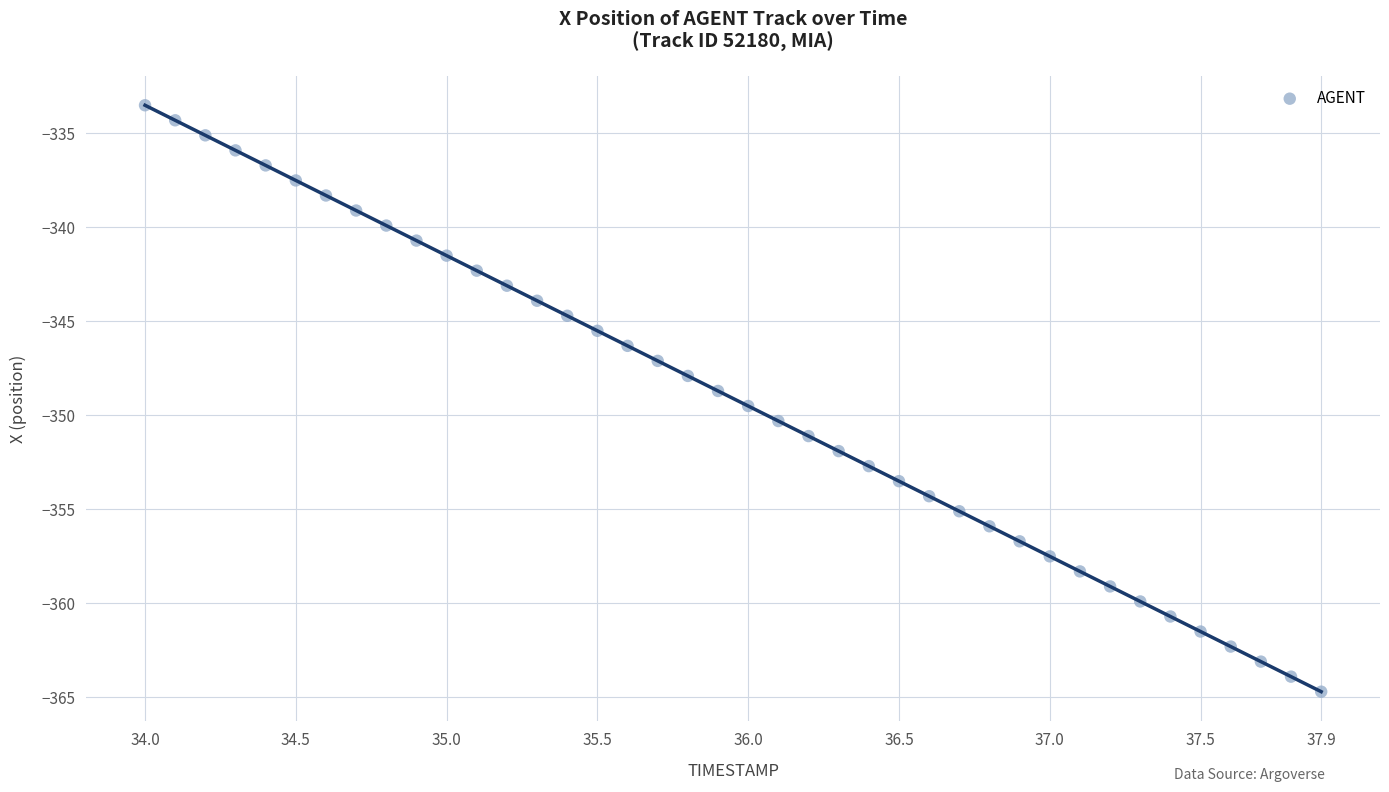

What is the range of X values (max minus min)?

3.9